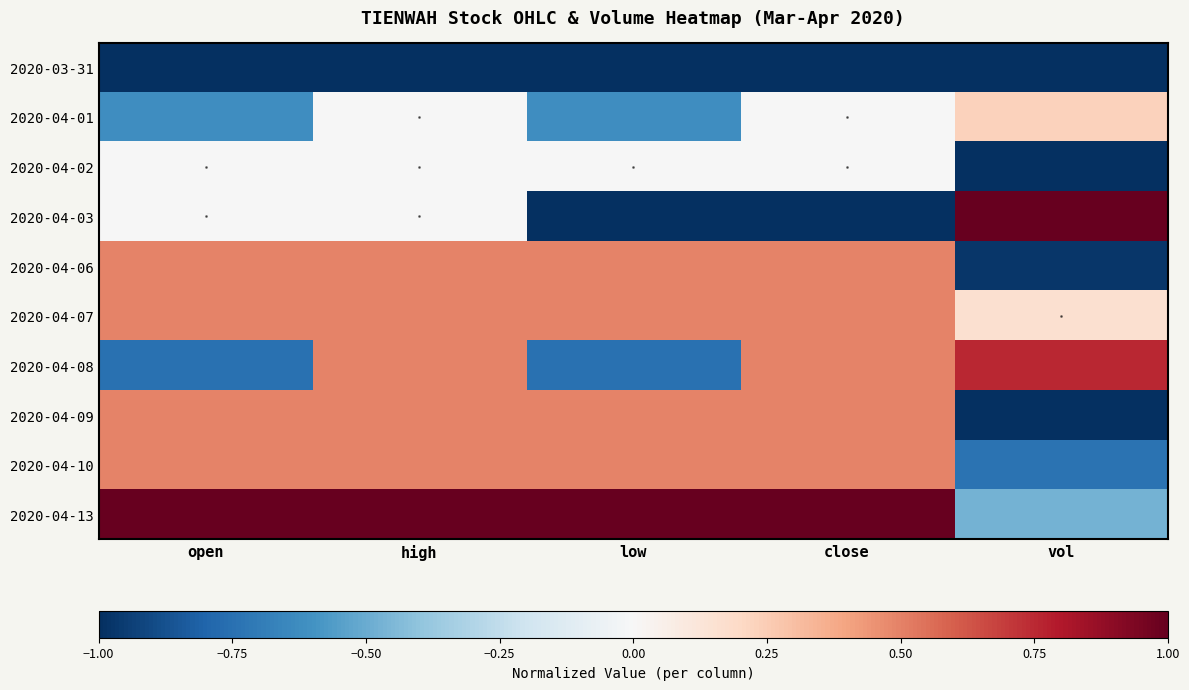

How many distinct data groups are displayed?

10